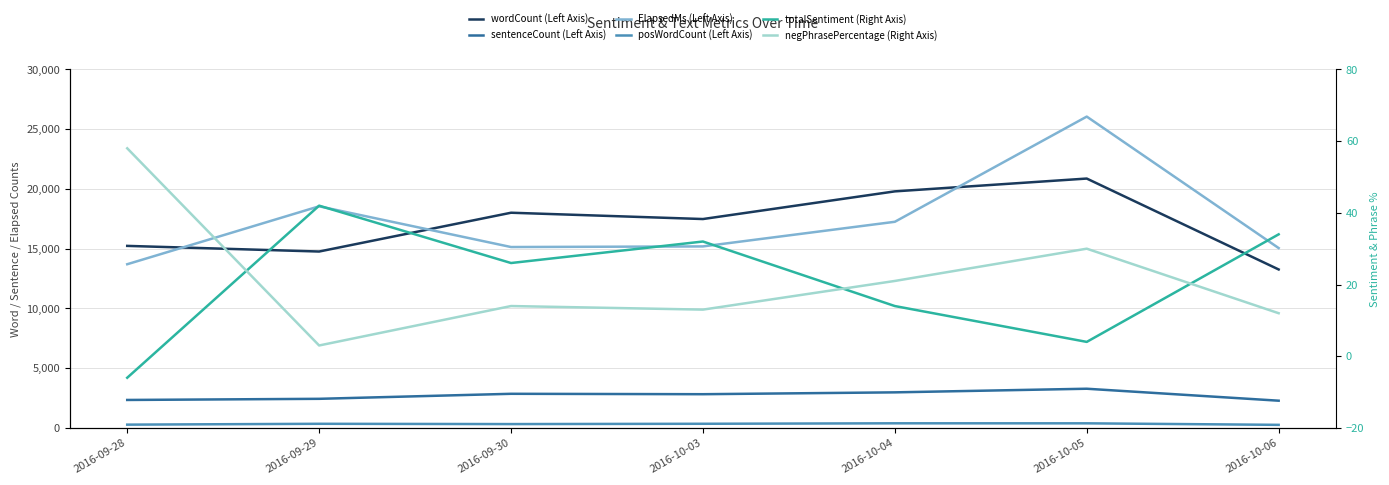

How many interior local peaks does the ElapsedMs (Left Axis) series have?

2